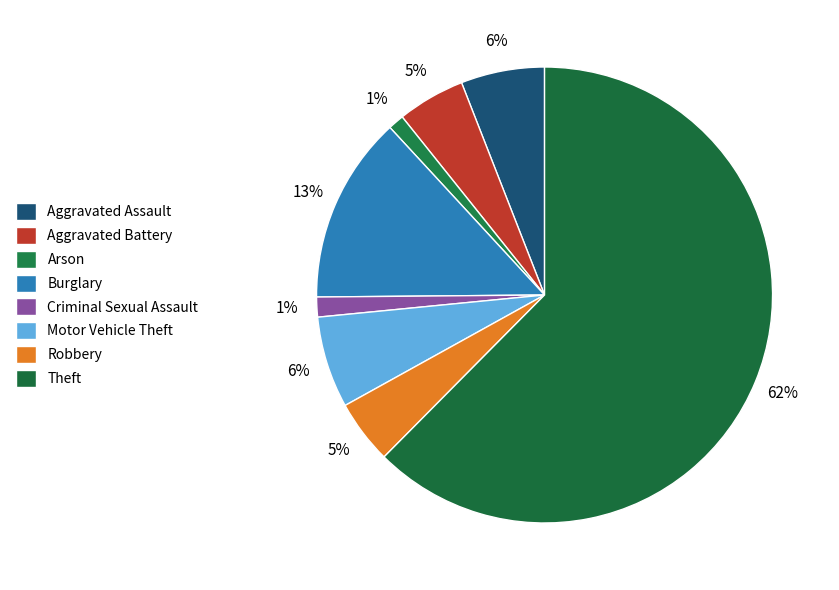

How many slices are in this pie chart?

8